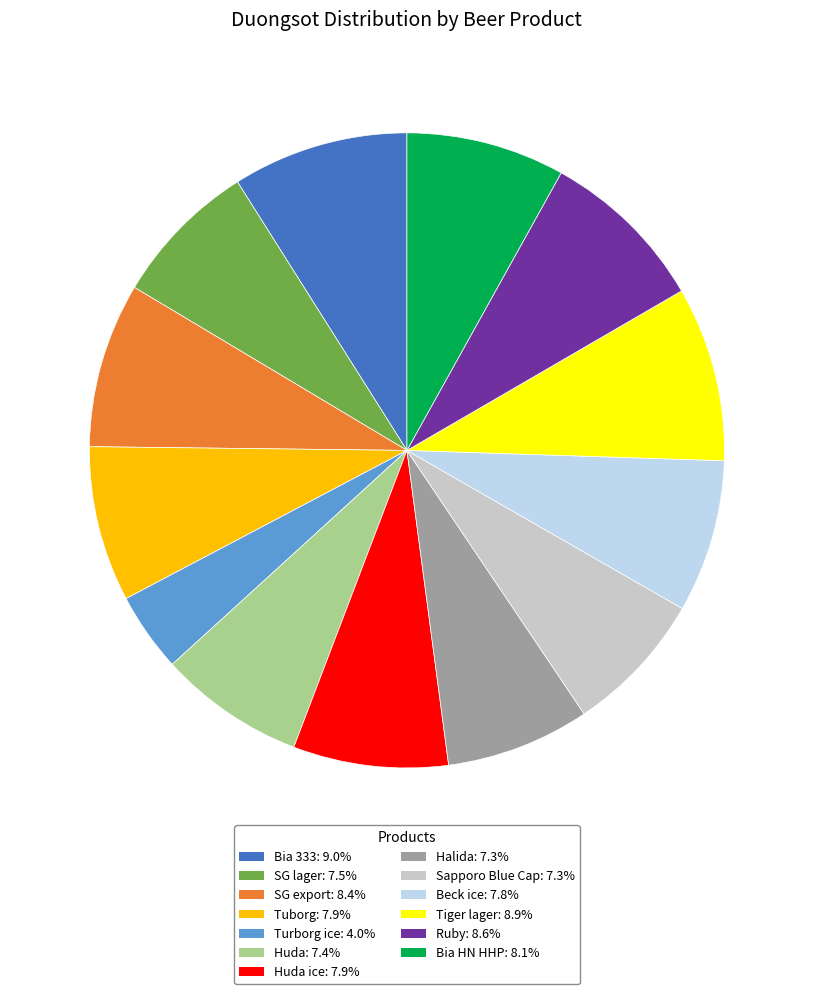

Does any single category account for the majority?

No